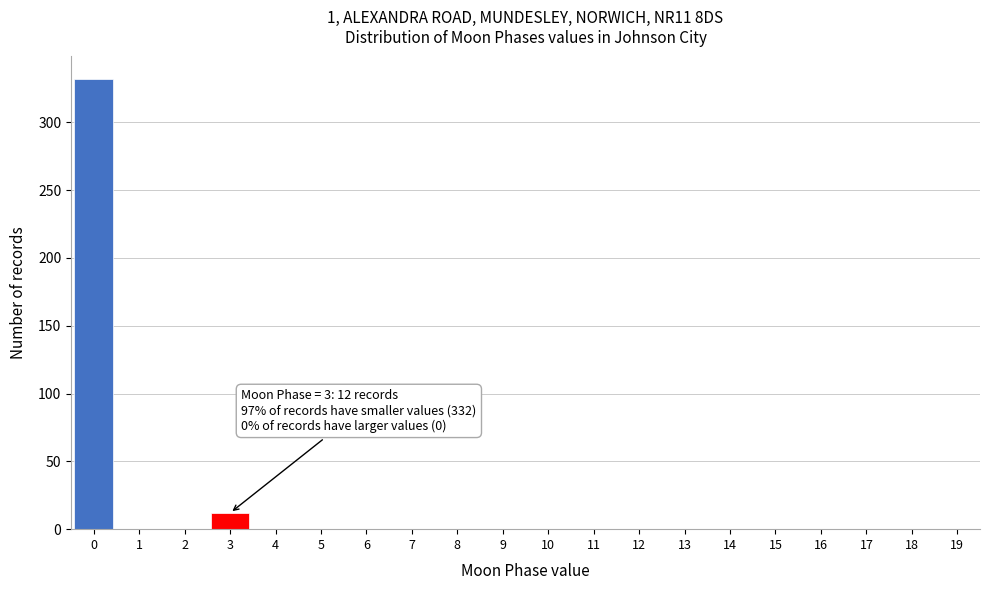

Reading right to left, extract all data points from this chart.

19=0	18=0	17=0	16=0	15=0	14=0	13=0	12=0	11=0	10=0	9=0	8=0	7=0	6=0	5=0	4=0	3=12	2=0	1=0	0=332